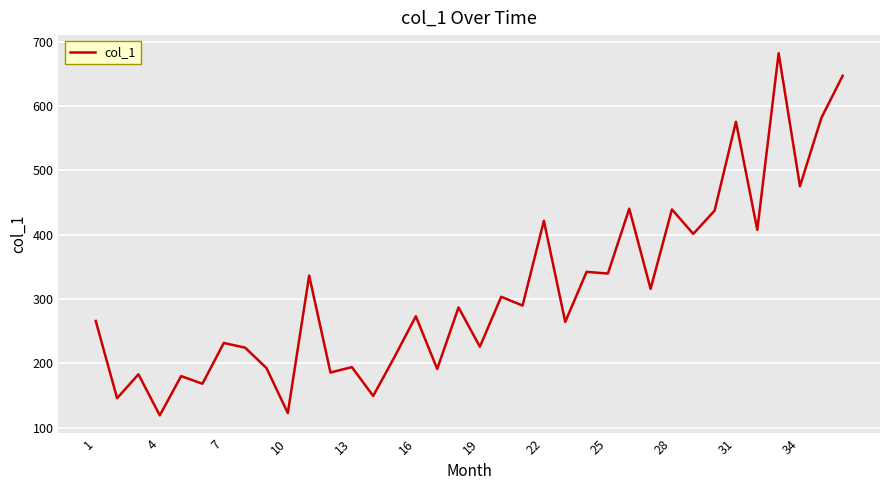

What is the maximum value shown in the chart?

682.0